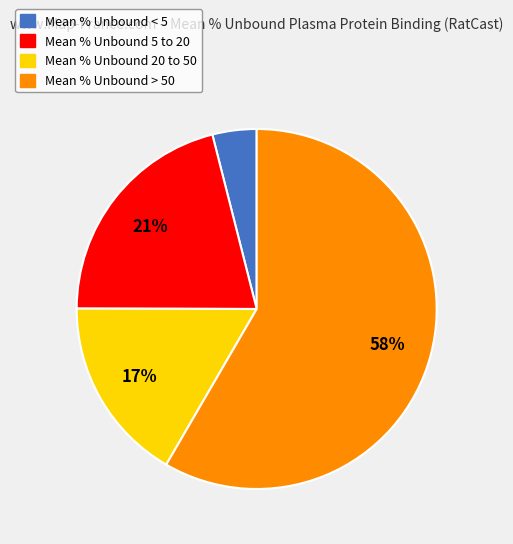

Is there a majority slice in this chart?

Yes